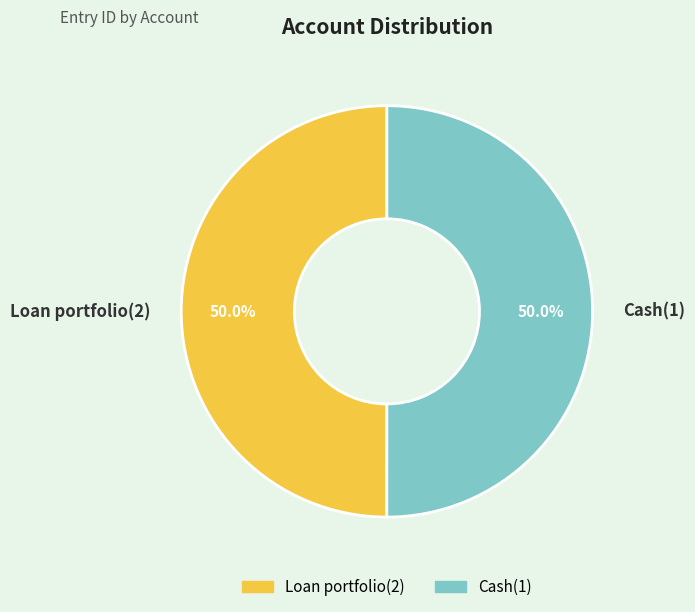

Approximately how many times larger is the value at Loan portfolio(2) compared to Cash(1)?

1.0